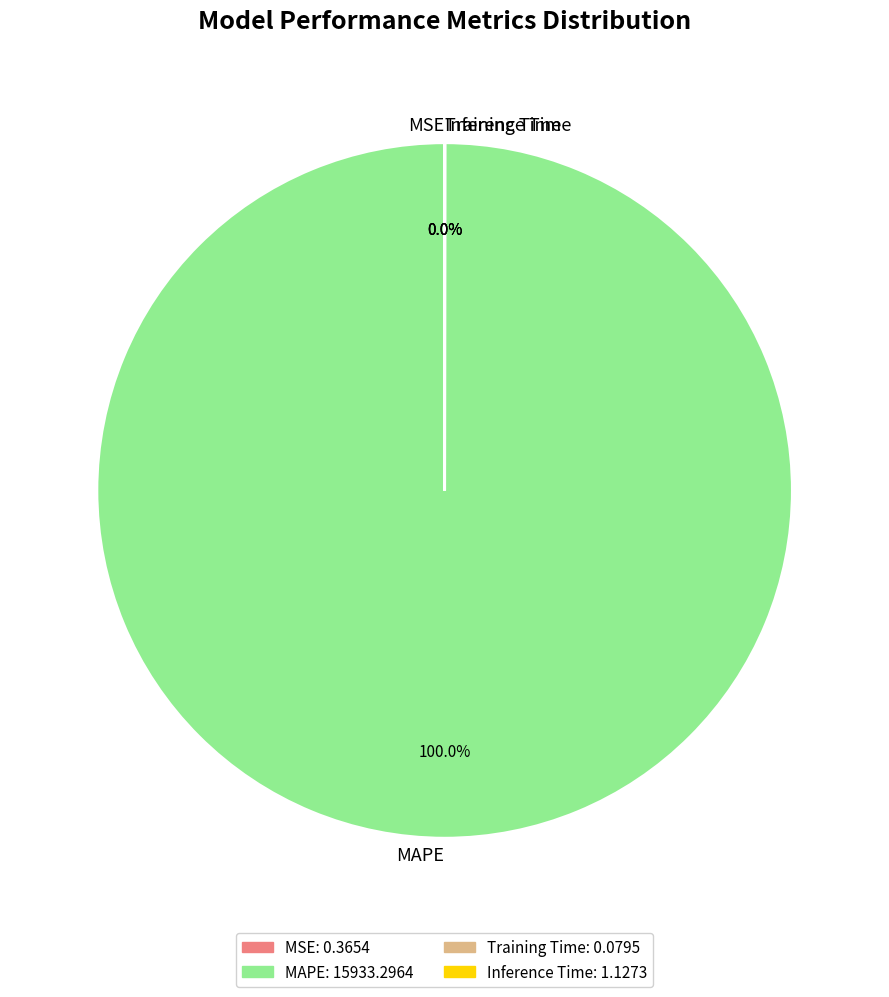

What is the change in value from Training Time to Inference Time?

+1.0